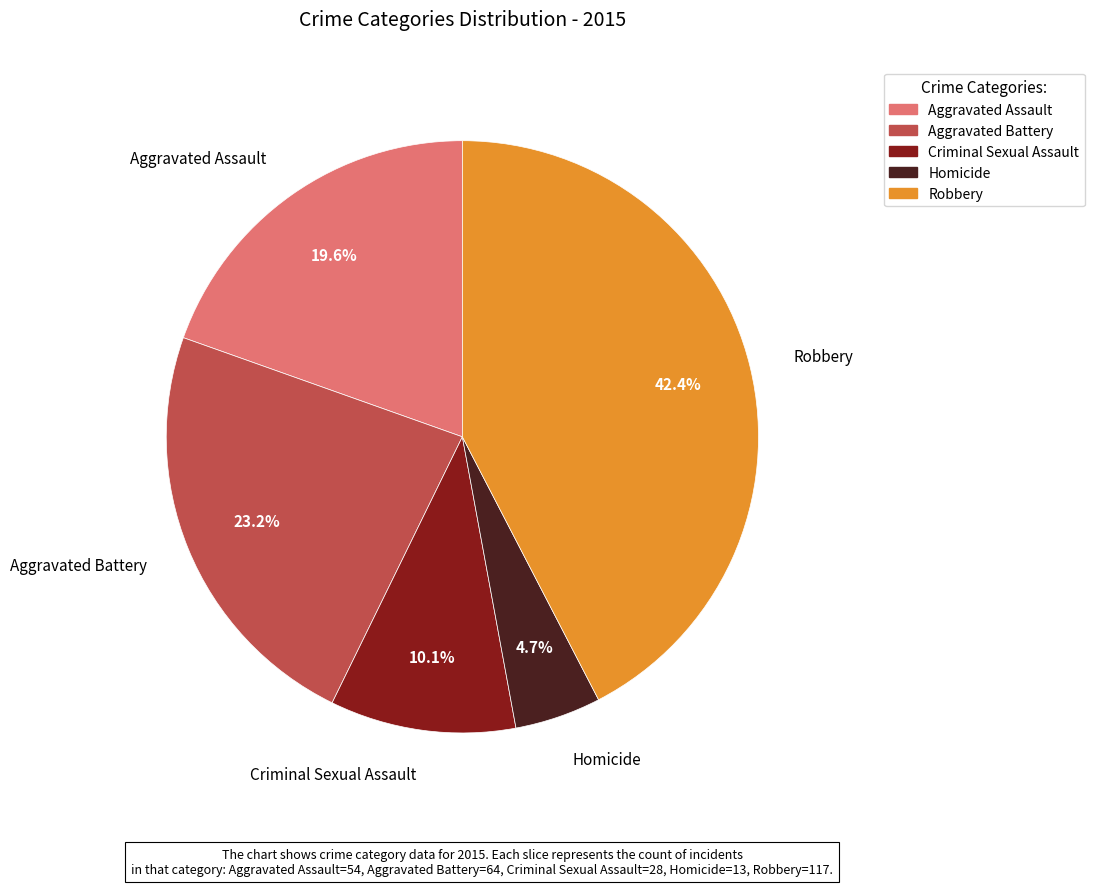

How many segments does this pie chart have?

5